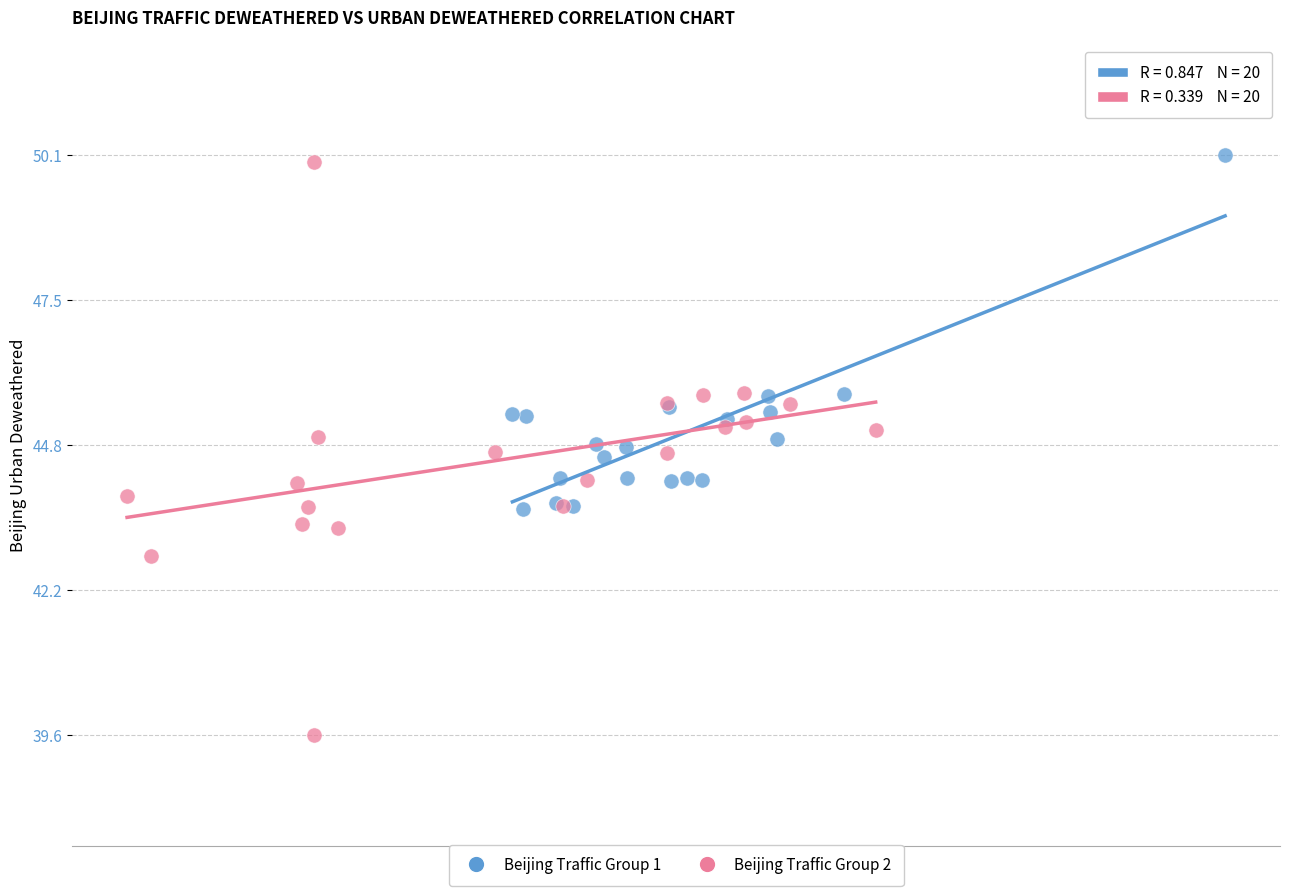

Which series reaches the maximum Y coordinate?

Beijing Traffic Group 1